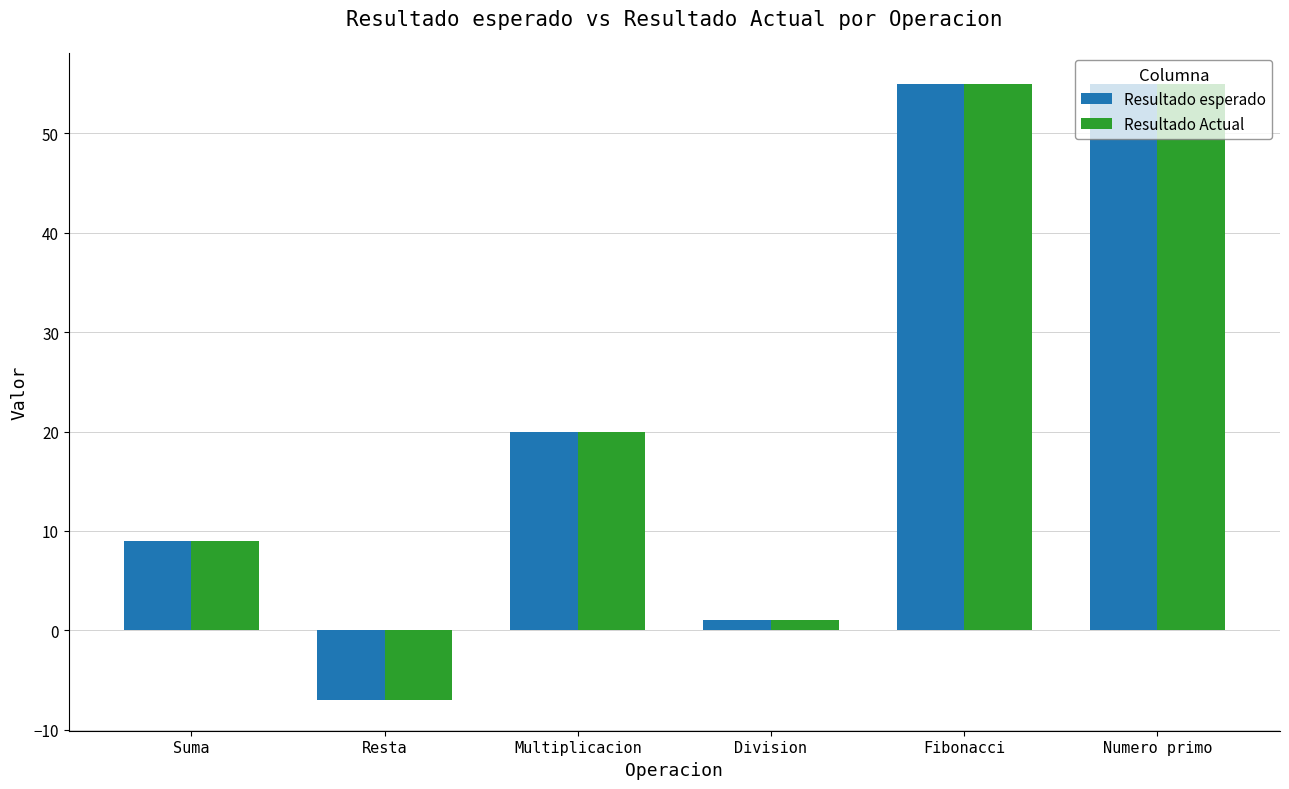

What is the total value across all series at Multiplicacion?

40